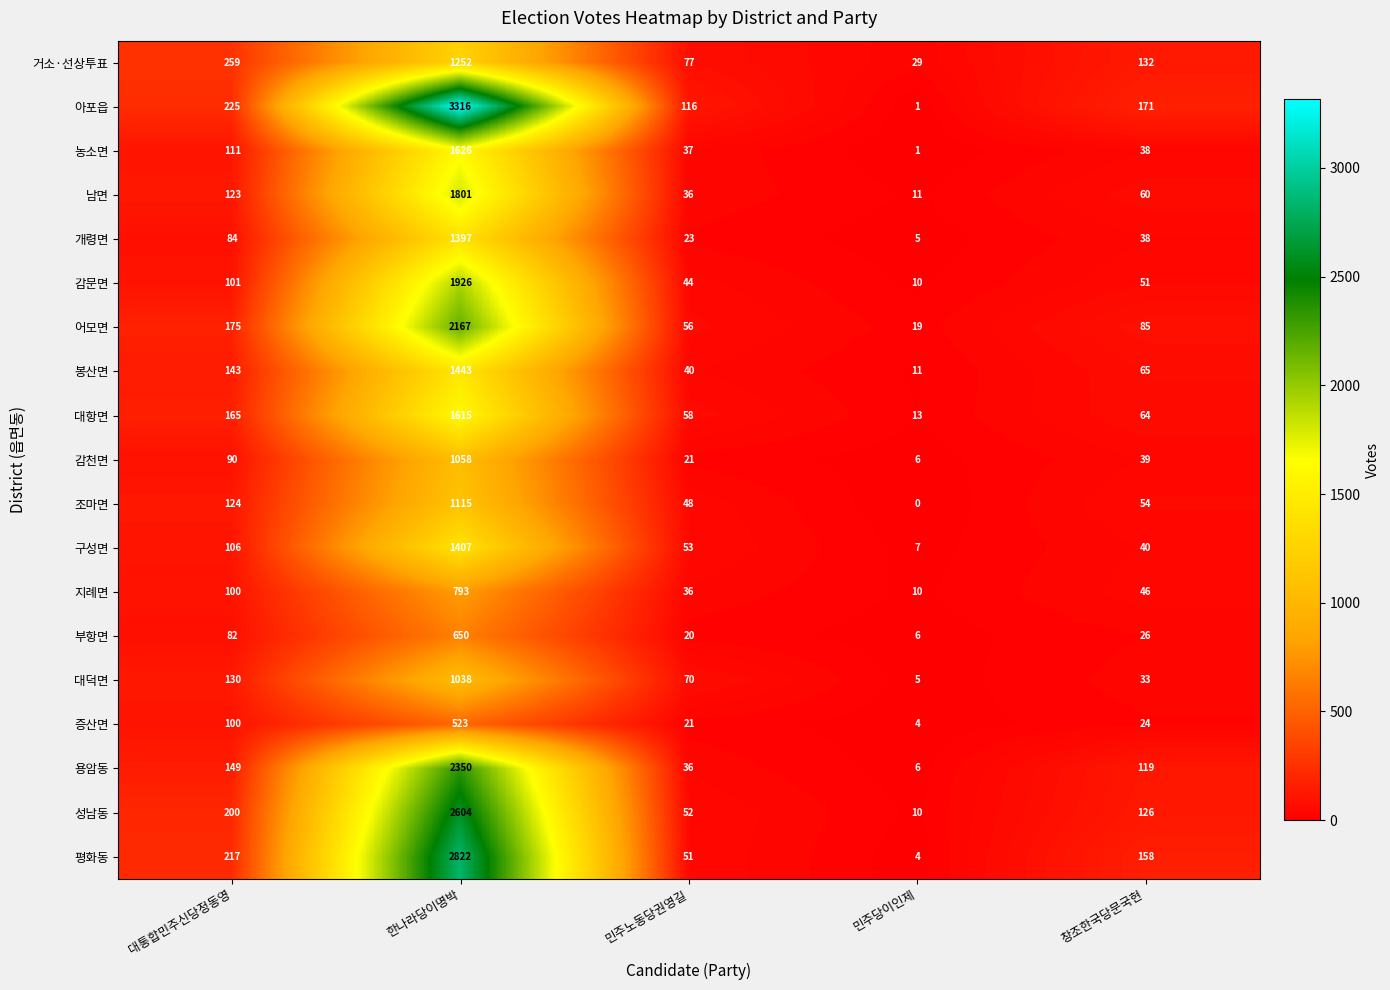

Which series has the largest range (max minus min)?

아포읍